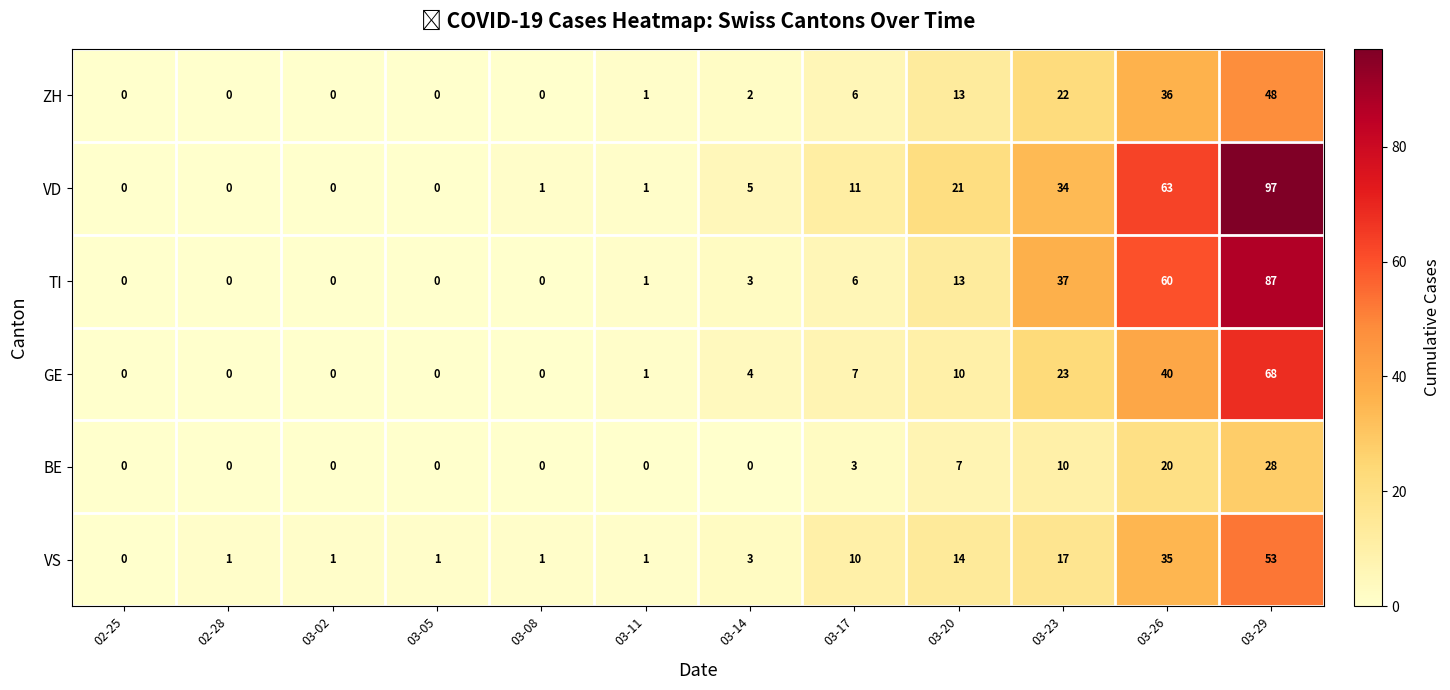

What is the greatest value displayed?

97